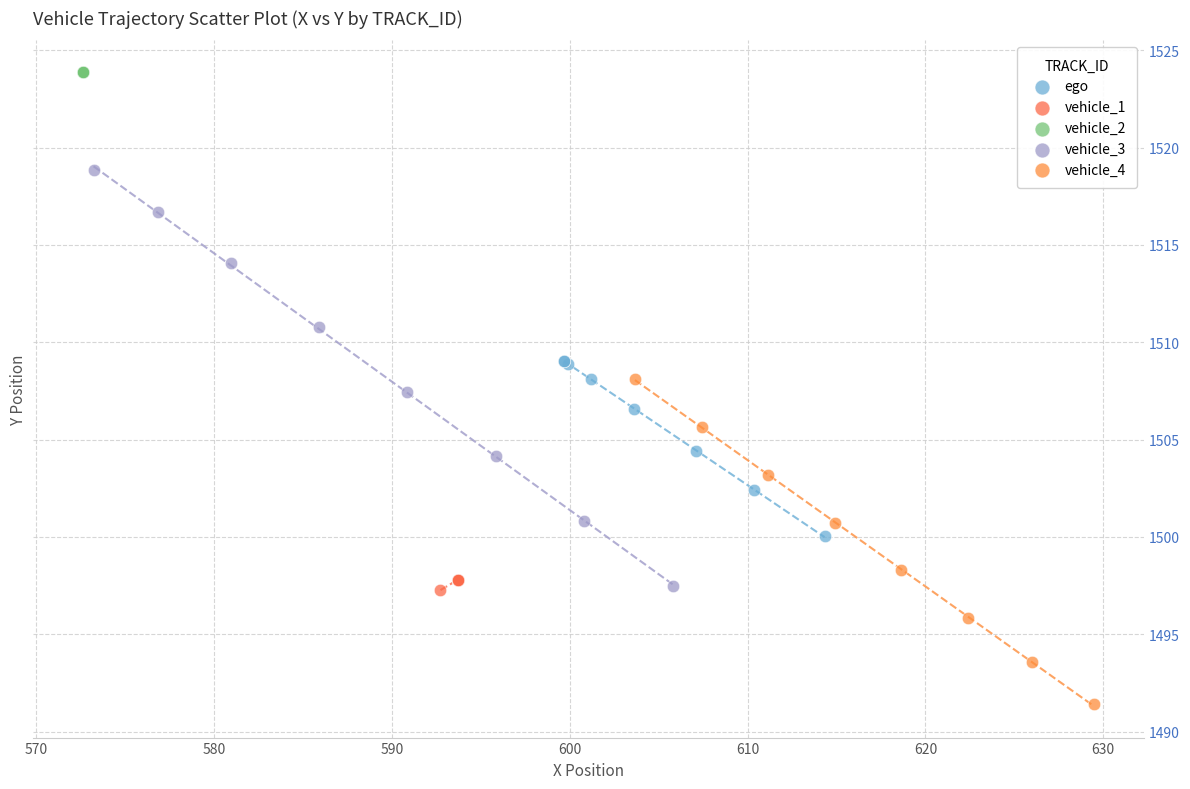

Which series reaches the minimum Y coordinate?

vehicle_4